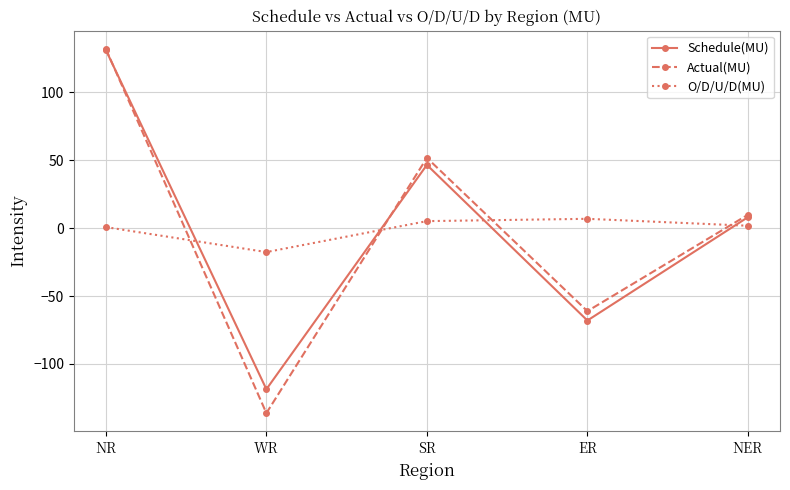

Which series has the largest range (max minus min)?

Actual(MU)